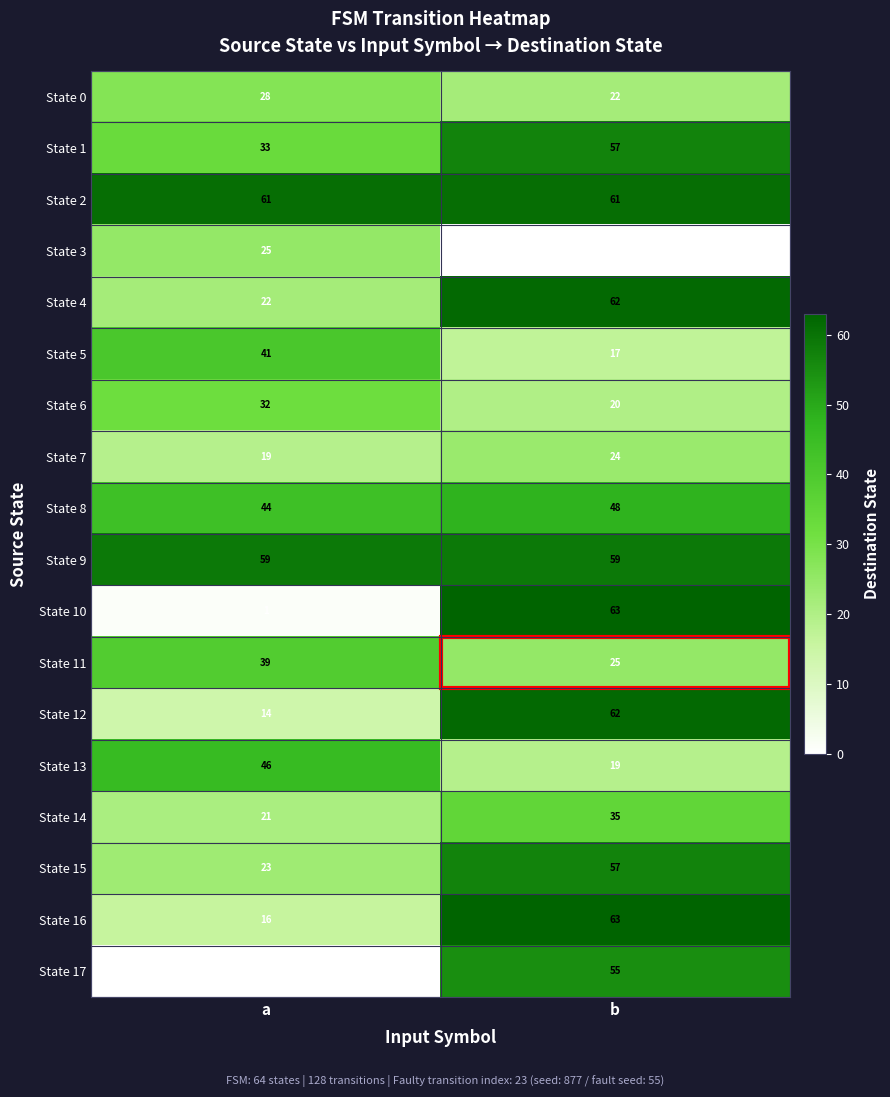

What is the spread (max minus min) of values at b?

63